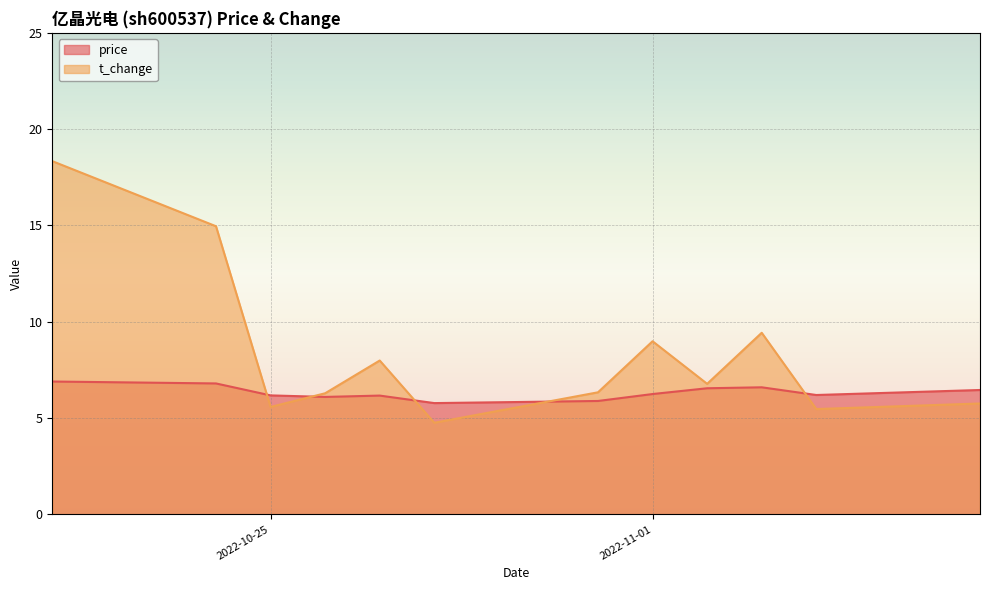

What is the lowest value of the t_change series?

4.8